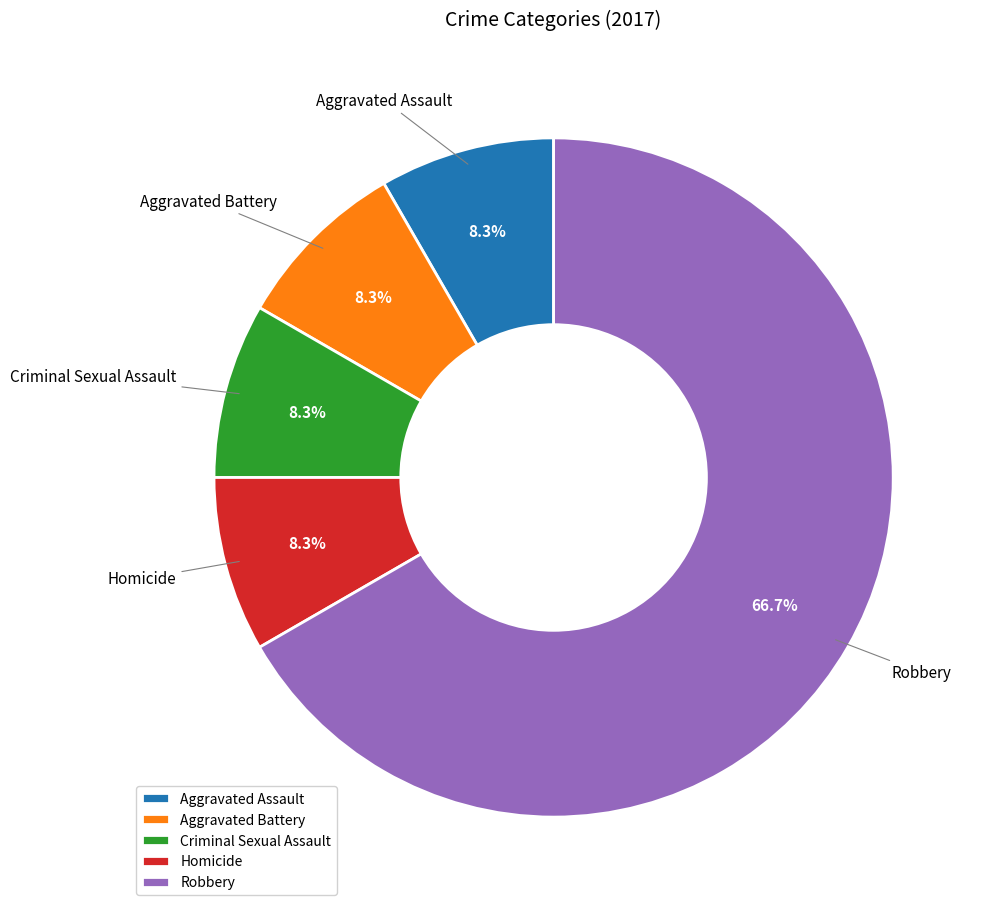

Is there any slice that represents more than half of the pie?

Yes